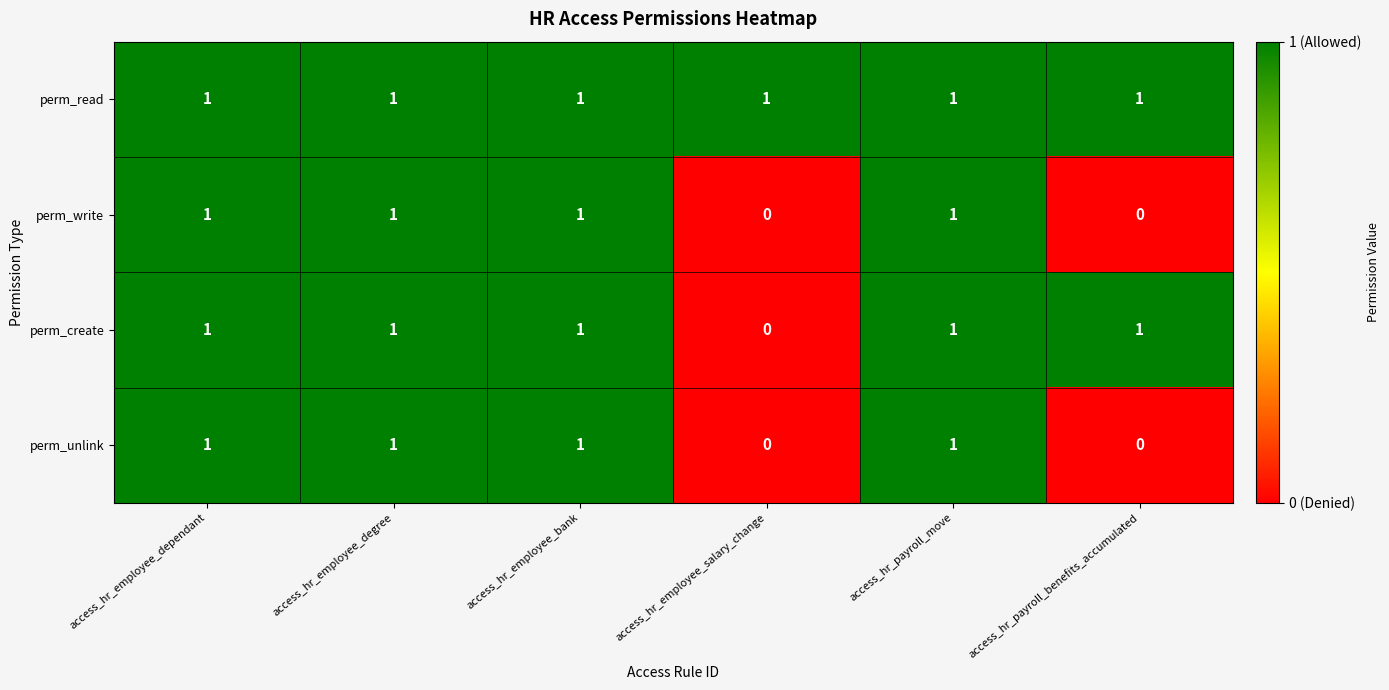

How many values in the perm_create series are below 1?

1